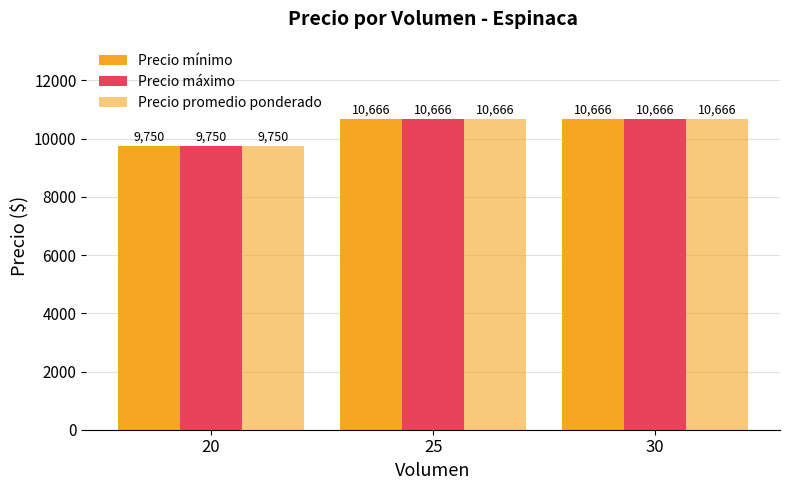

The Precio máximo series shows 10666.7 at 25. True or false?

True